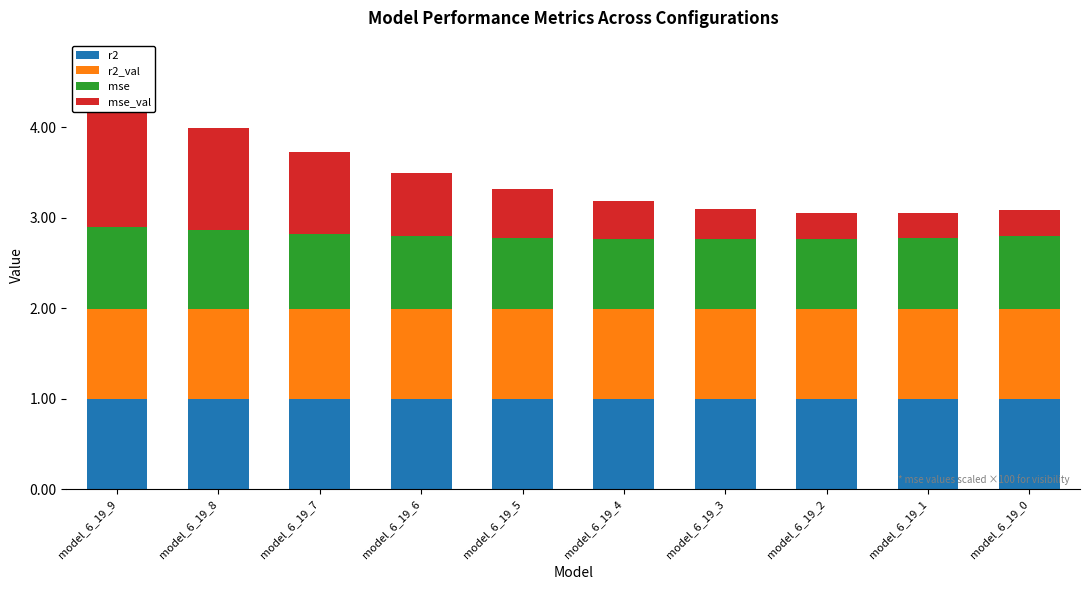

What is the sum of the mse_val values at model_6_19_4 and model_6_19_5?

1.0